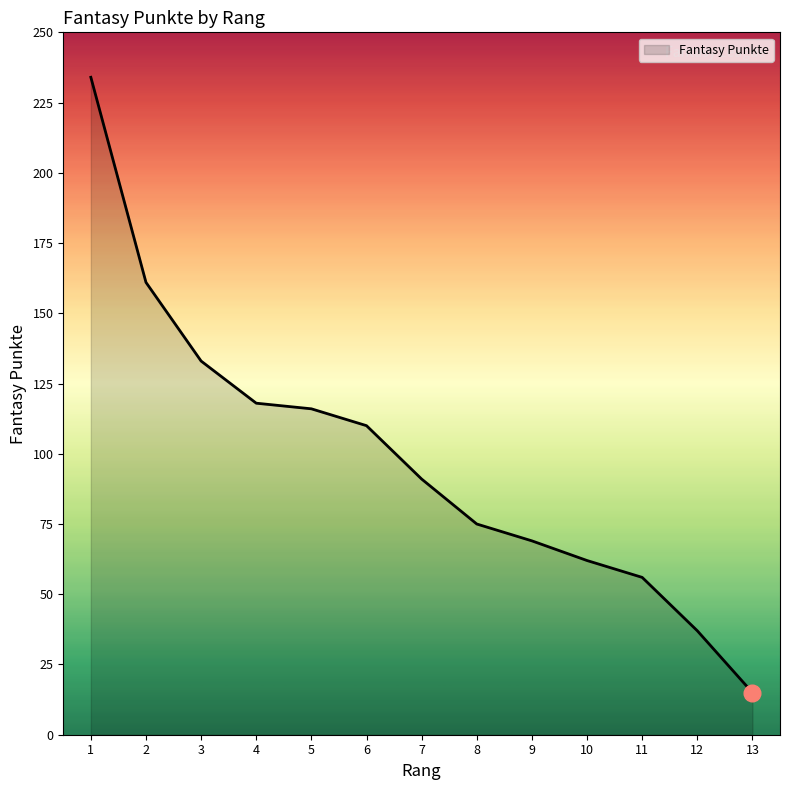

Reading left to right, extract all data points from this chart.

234	161	133	118	116	110	91	75	69	62	56	37	15